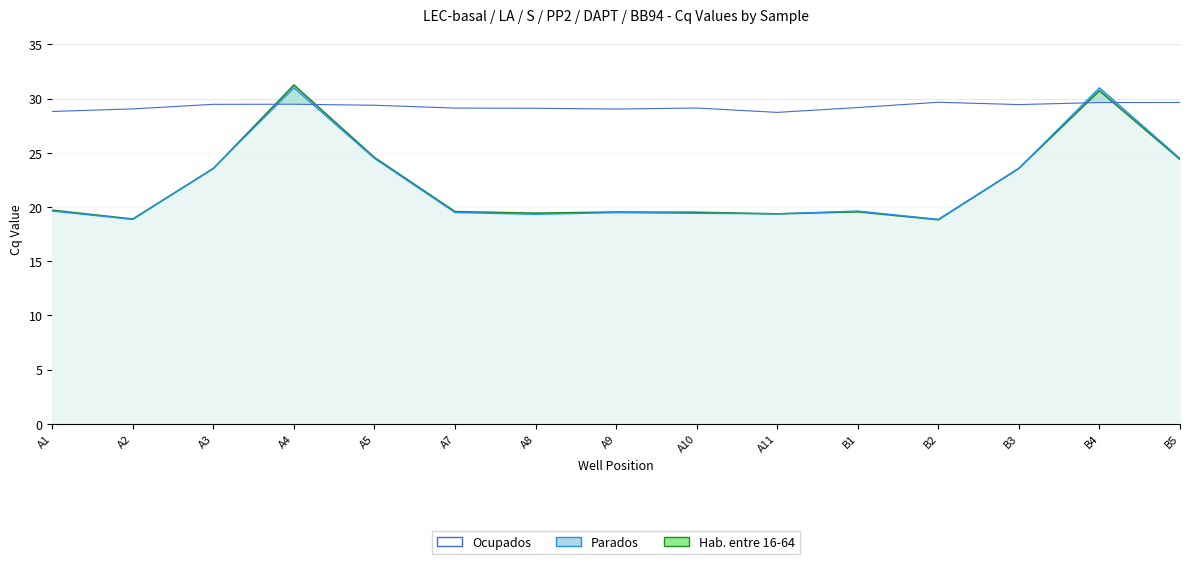

What is the sum of the Ocupados values at B3 and A8?

58.6